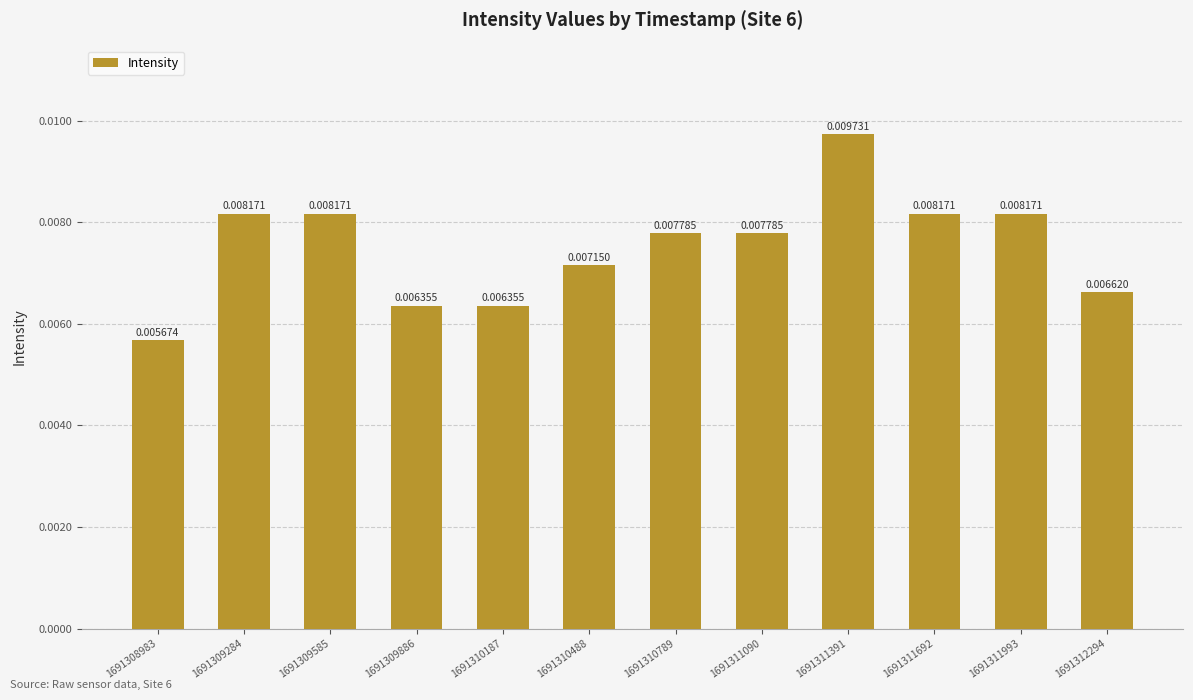

Between 1691311090 and 1691308983, which is larger?

1691311090